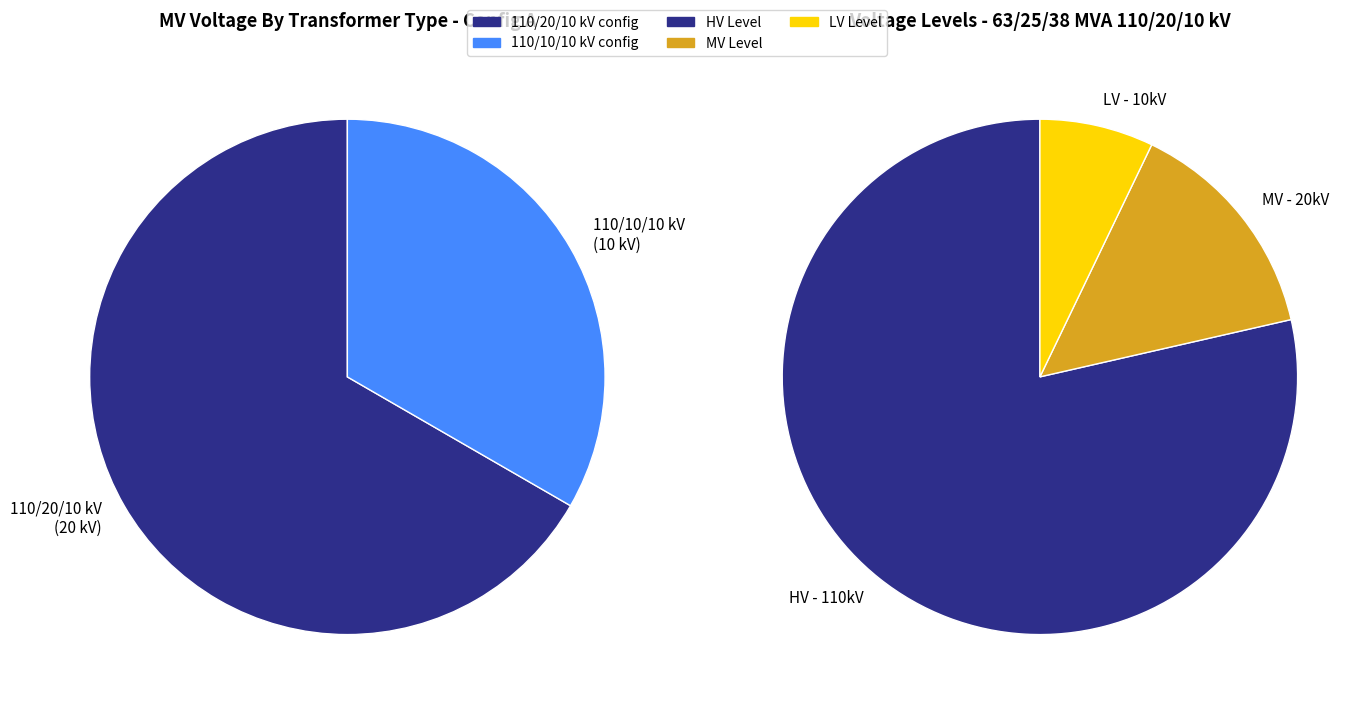

What is the change in value from 63/25/38 MVA 110/20/10 kV to 63/25/38 MVA 110/10/10 kV?

-10